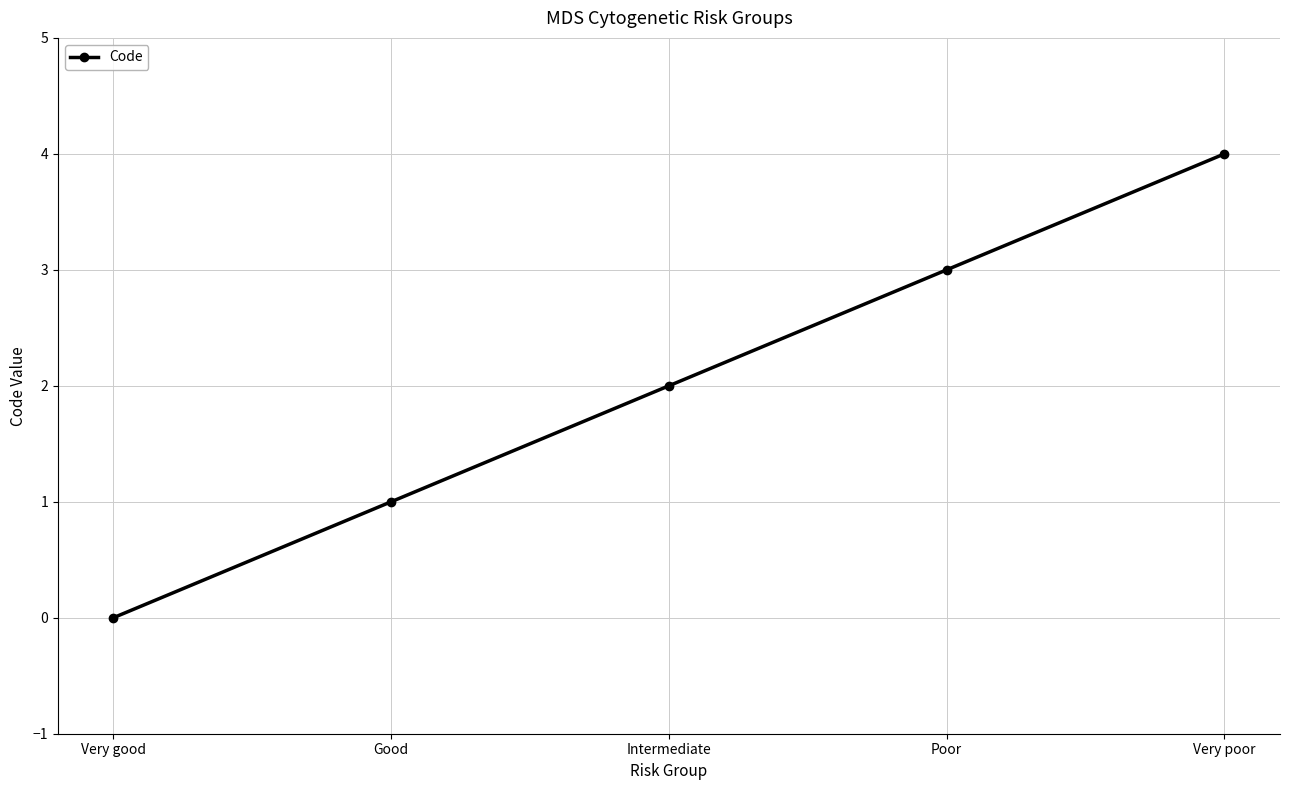

True or false: the data has more than 1 interior local peaks.

False